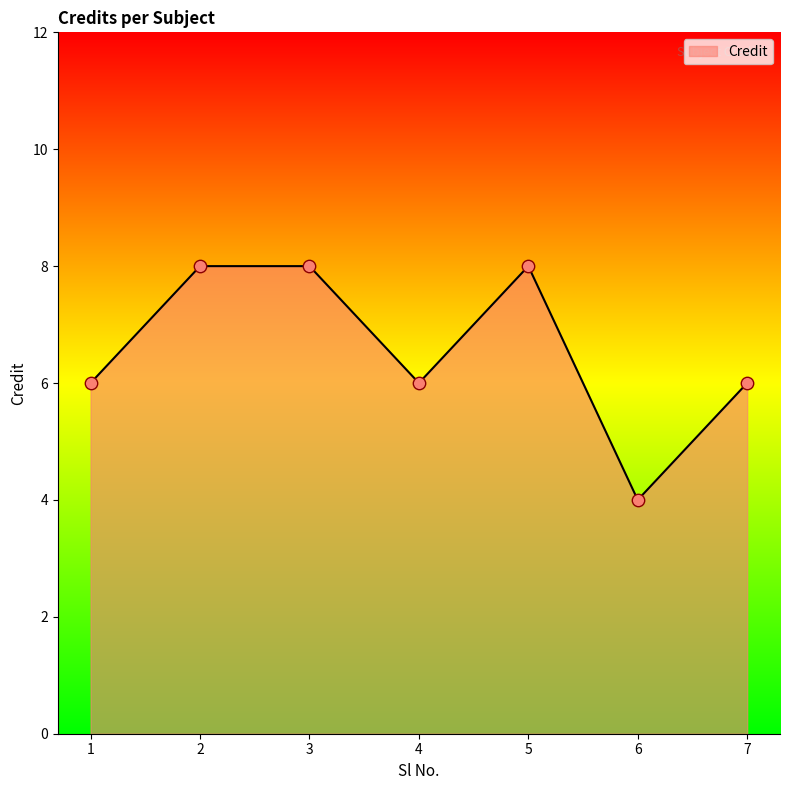

Approximately how many times larger is the value at 5 compared to 7?

1.3